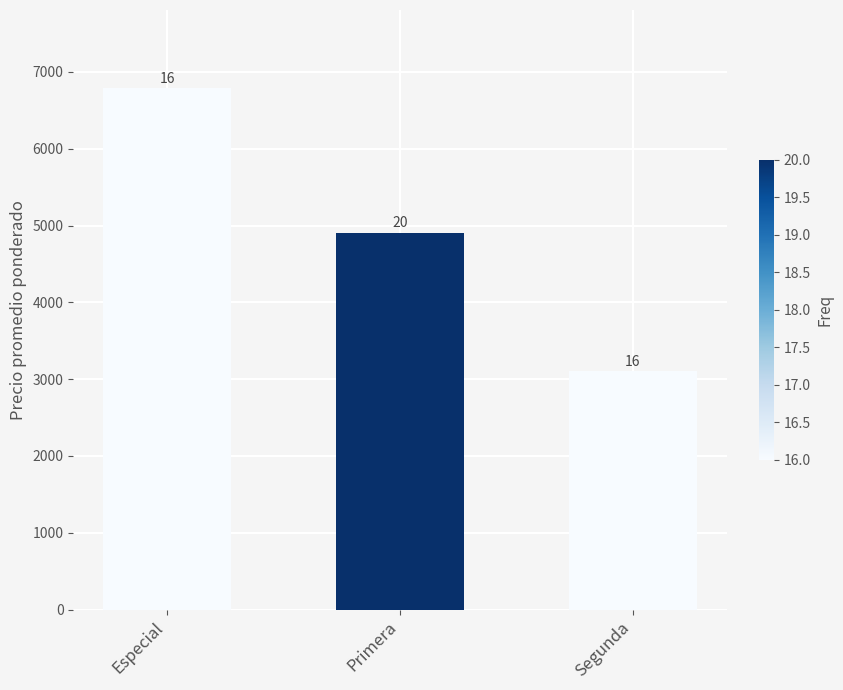

Does the chart contain any negative values?

No